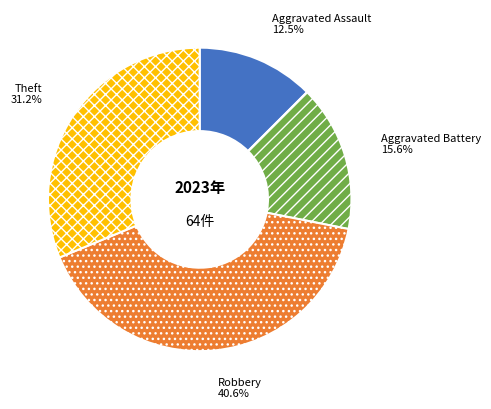

What is the ratio of the value at Aggravated Assault to the value at Theft?

0.4